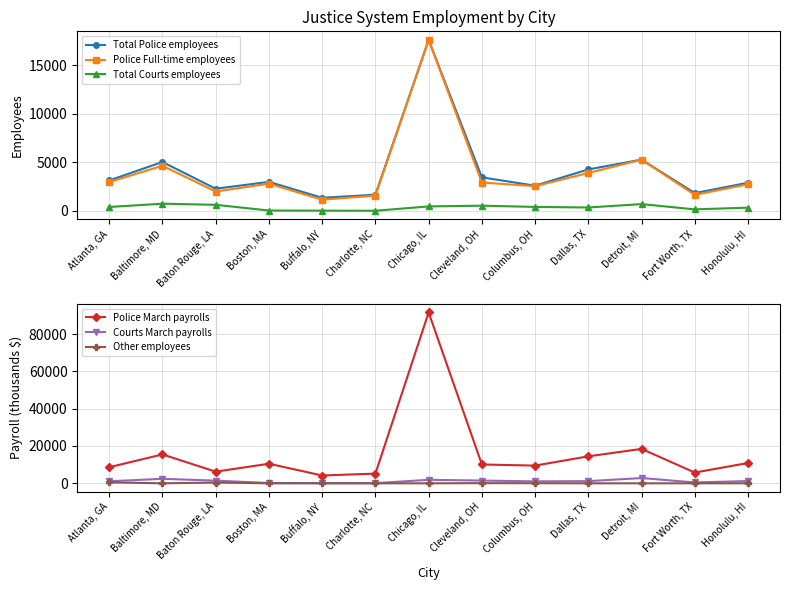

Rank the series by their maximum value, from lowest to highest.

Other employees, Total Courts employees, Courts March payrolls, Total Police employees, Police Full-time employees, Police March payrolls